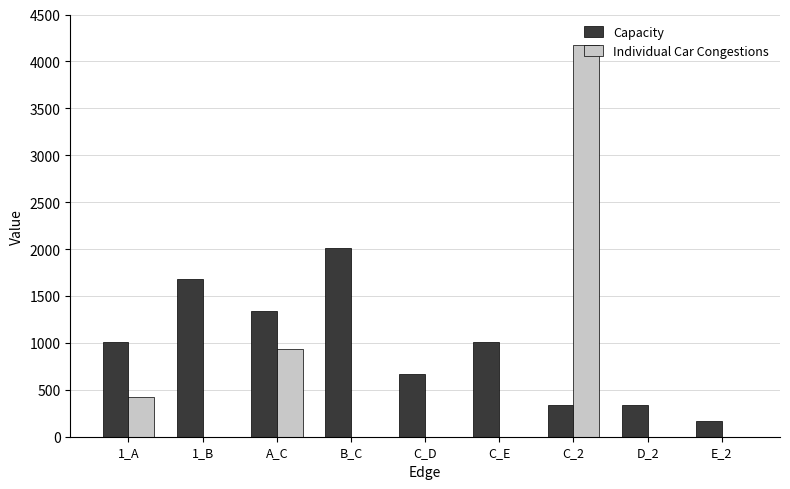

Which series has the largest total across all categories?

Capacity